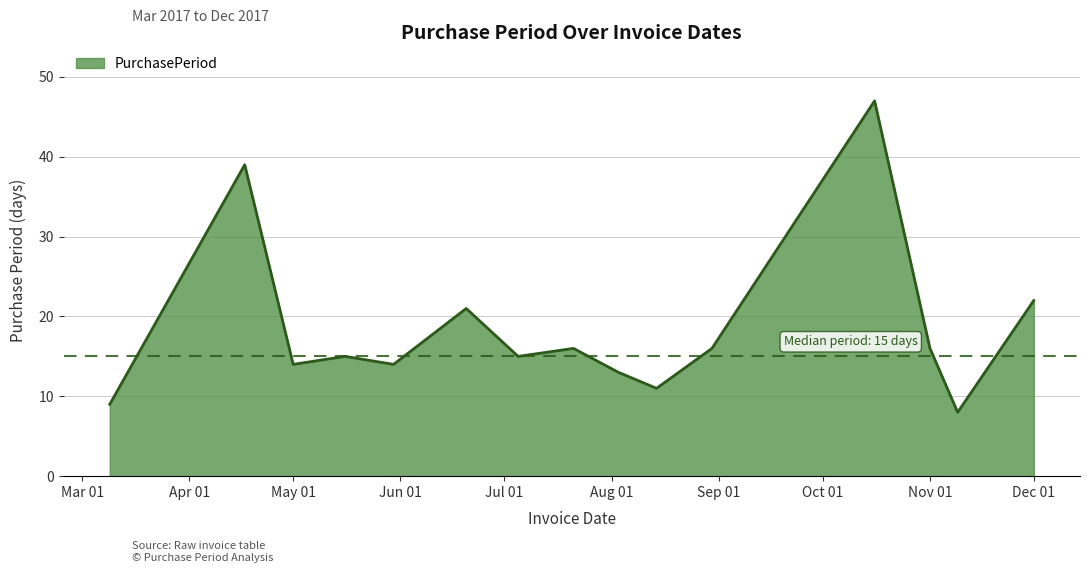

What is the smallest value displayed?

8